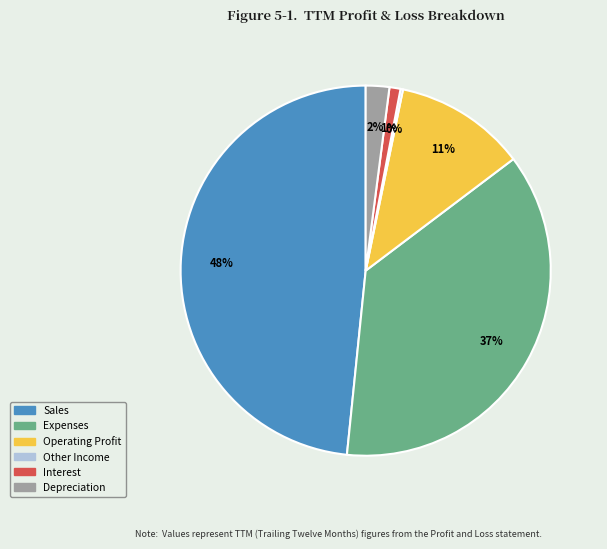

Which slice is the largest?

Sales